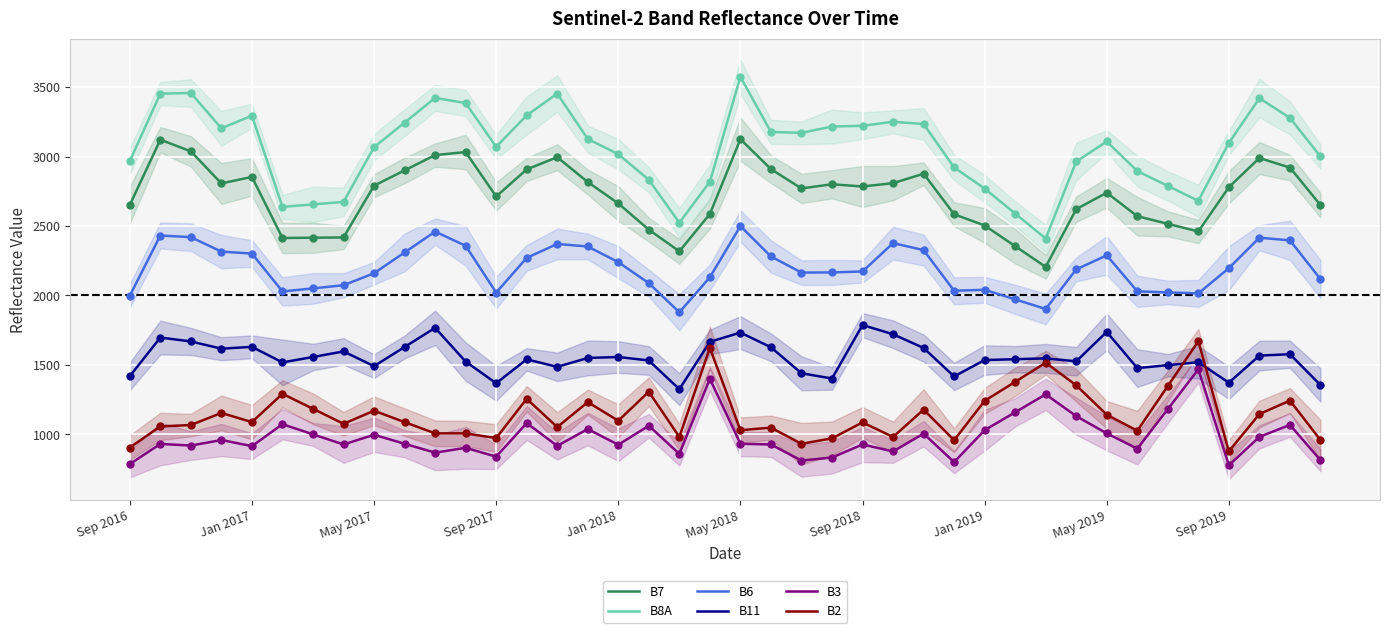

What are all the series names shown in the legend?

B7, B8A, B6, B11, B3, B2